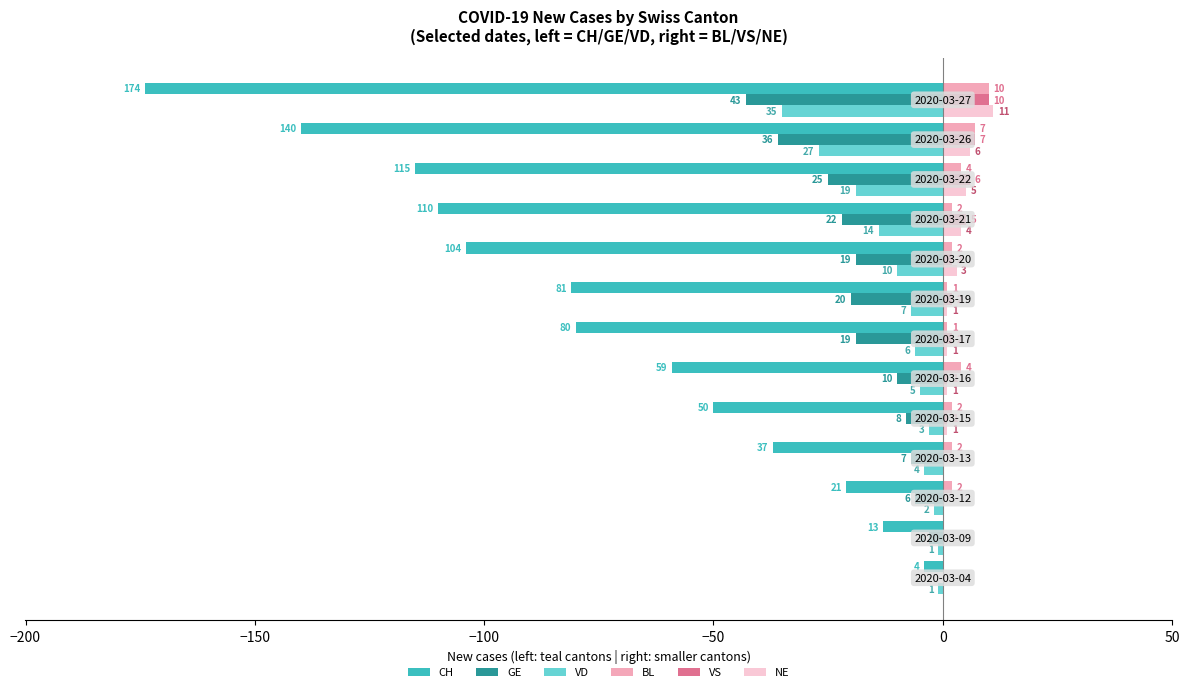

Which series has the largest total across all categories?

BL